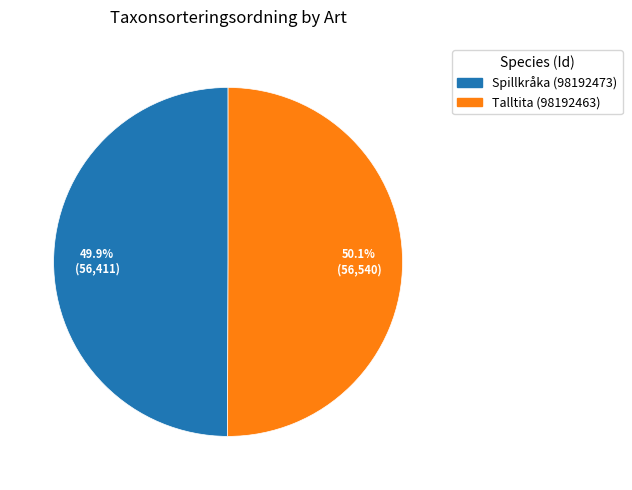

Do Spillkråka (98192473) and Talltita (98192463) together represent more than half of the pie?

Yes